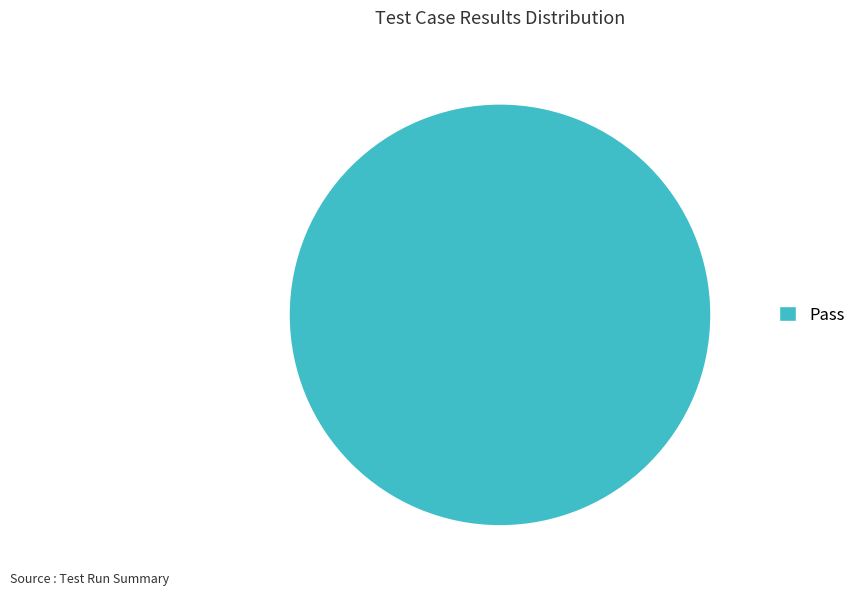

How many segments does this pie chart have?

1